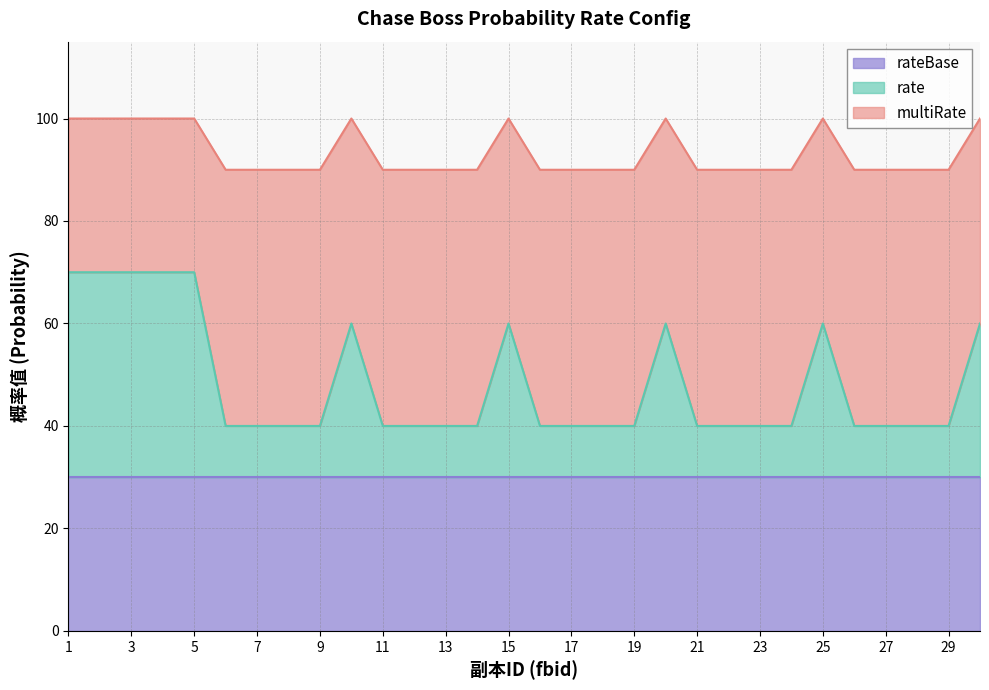

What is the total value across all series at 13?

90